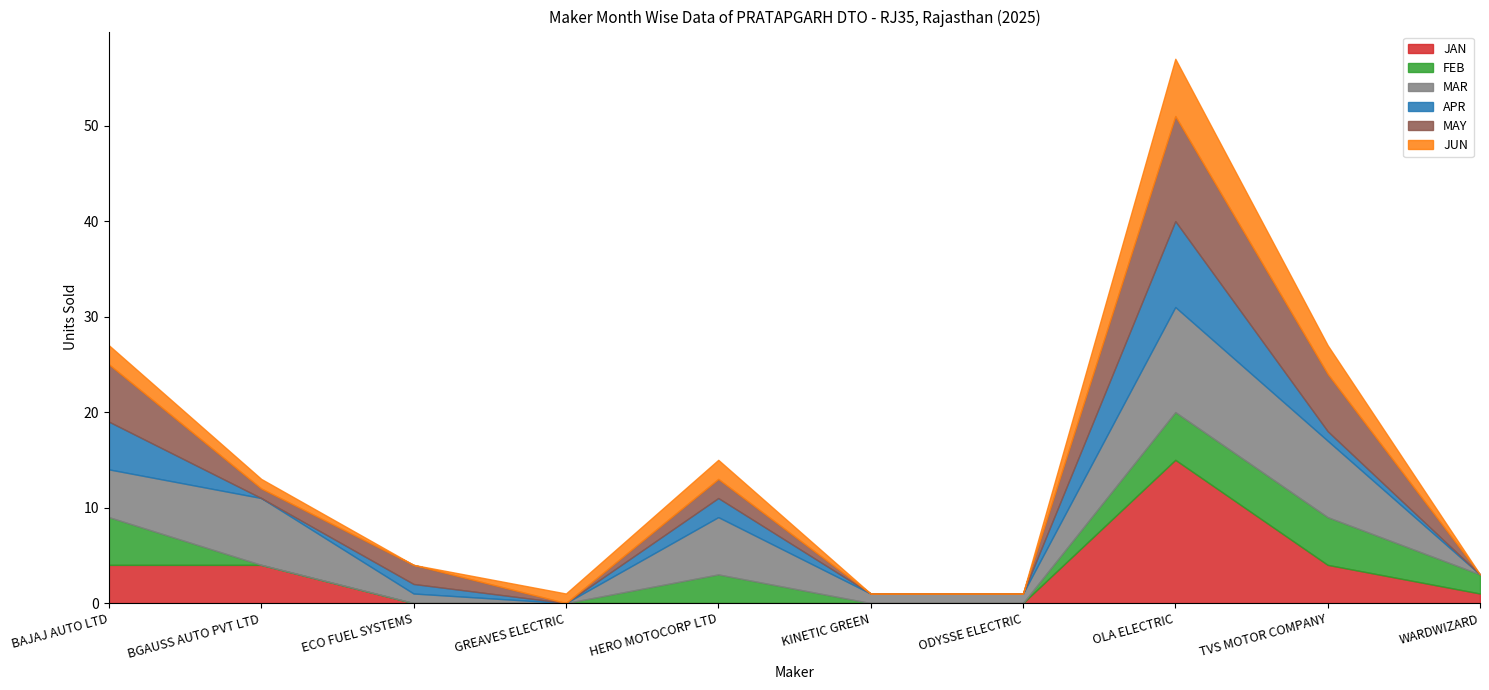

True or false: JAN has a value of 0 at ECO FUEL SYSTEMS.

True